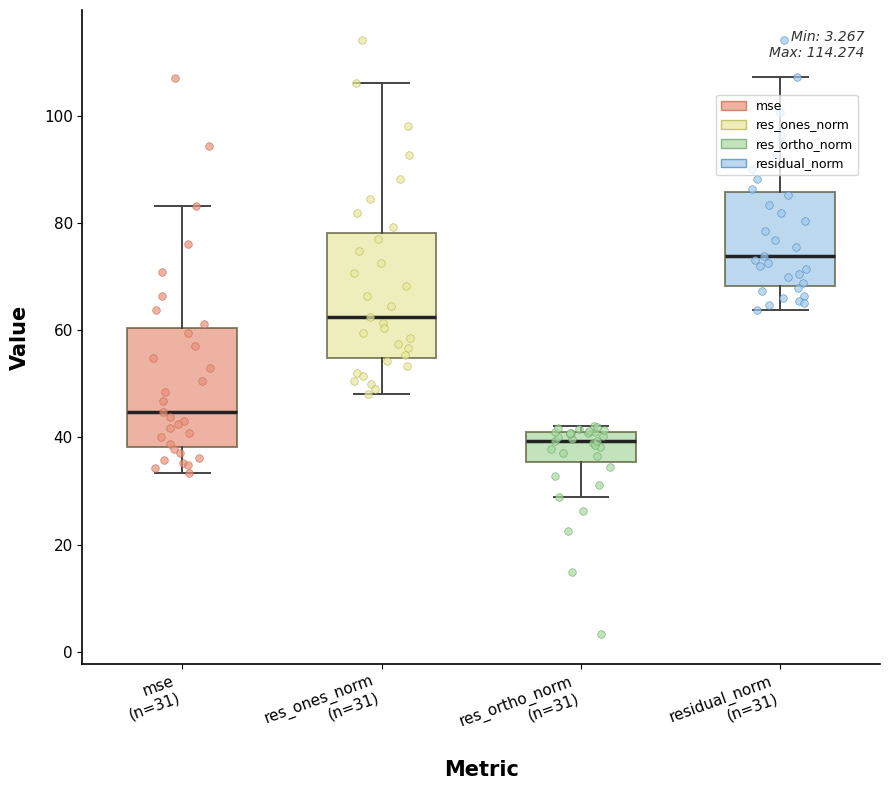

Which box's median line is the lowest?

res_ortho_norm (n=31)